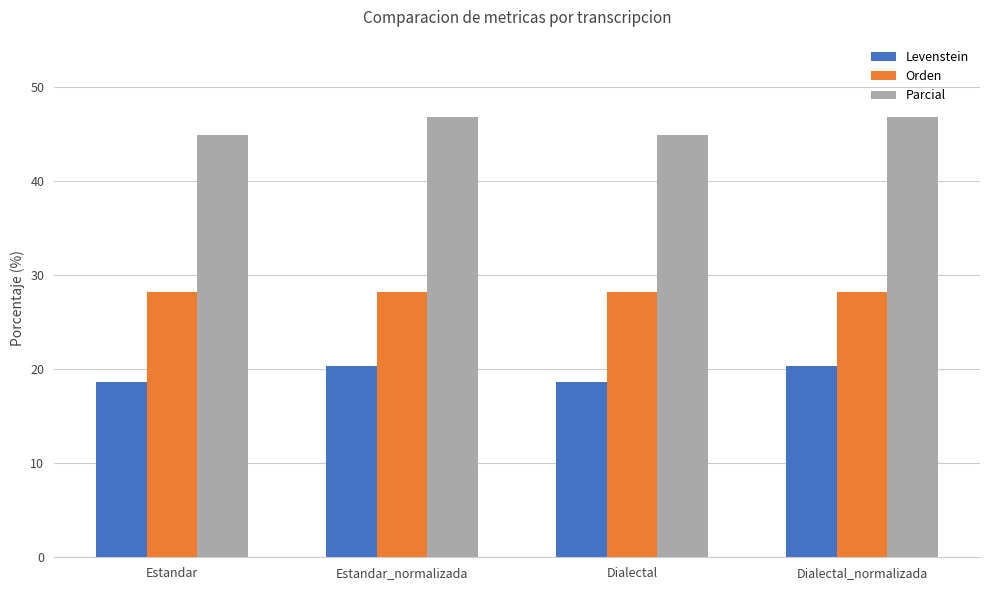

What is the average value of the Orden series?

28.2